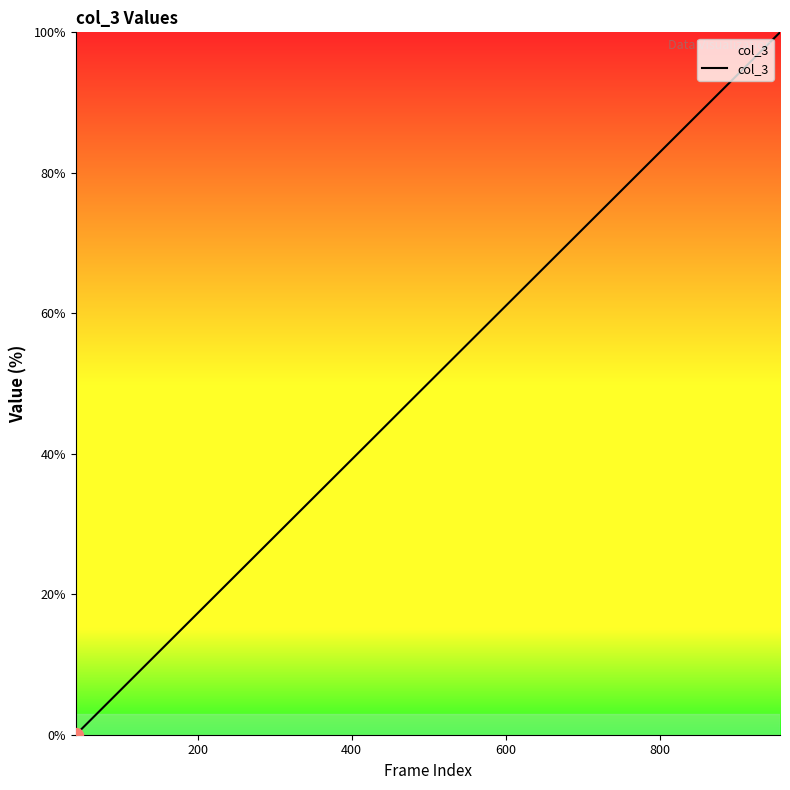

Reading left to right, transcribe all the data shown in this chart.

0.0	1.1	10.9	13.1	48.5	55.8	56.8	59.1	60.5	62.7	64.9	68.1	70.9	72.5	77.0	84.2	85.2	88.7	94.2	100.0